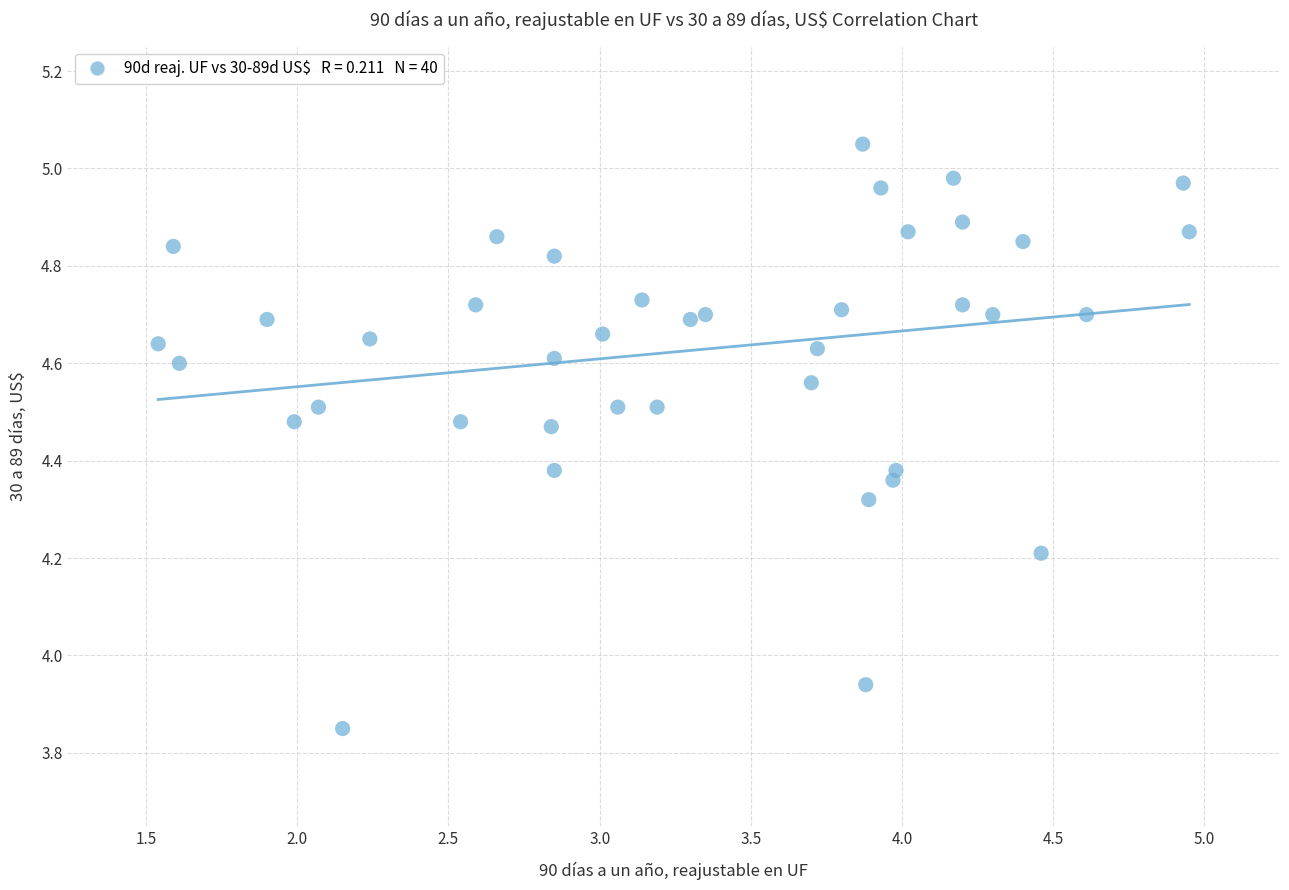

What is the range of X values (max minus min)?

3.4